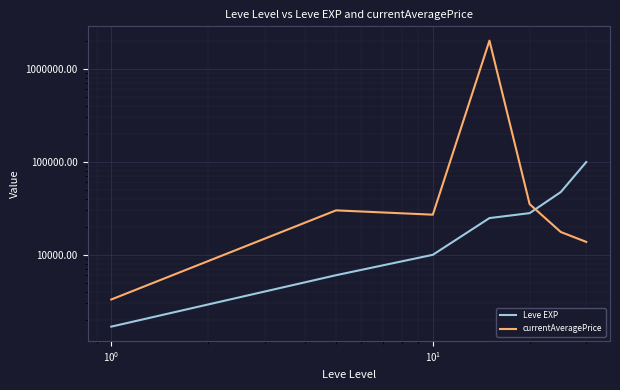

At how many categories does at least one series exceed 759225?

1